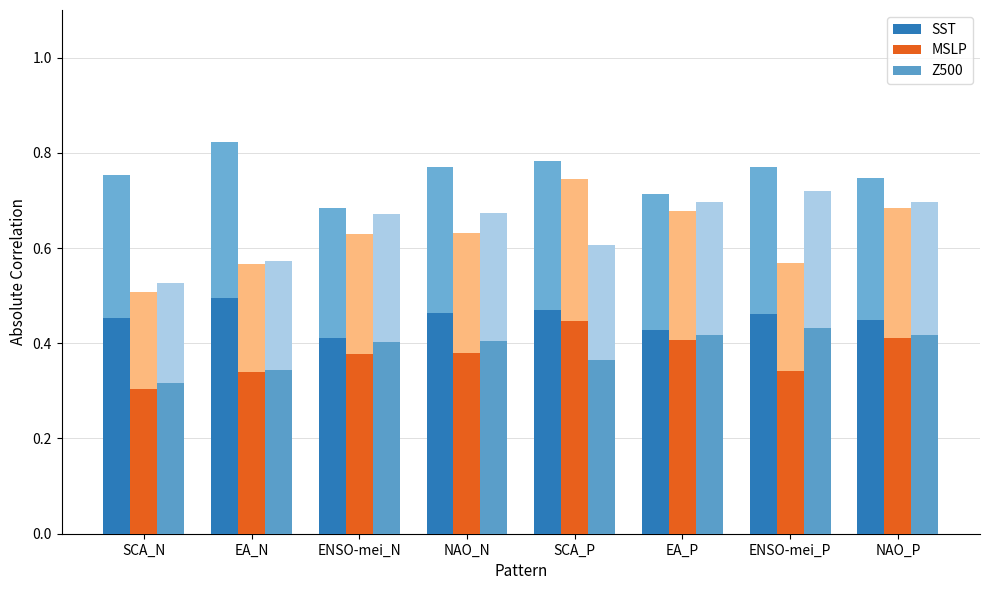

Between NAO_N and SCA_N, which is larger?

NAO_N